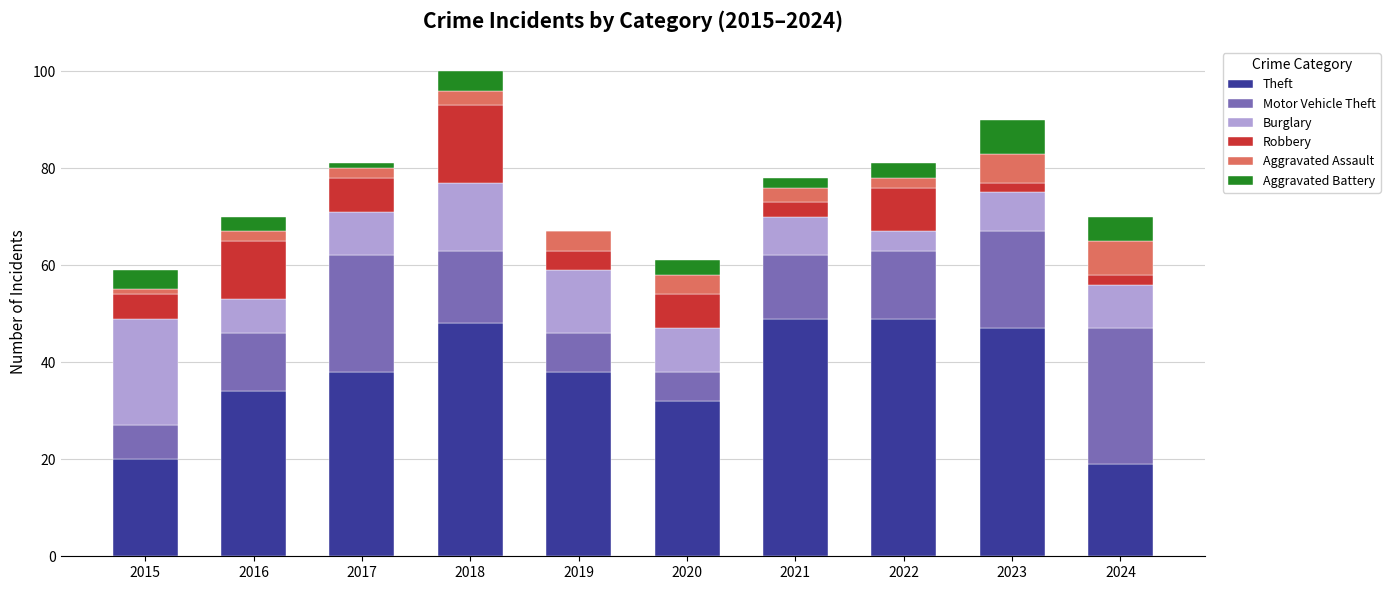

The value of Theft at 2016 is 34. True or false?

True